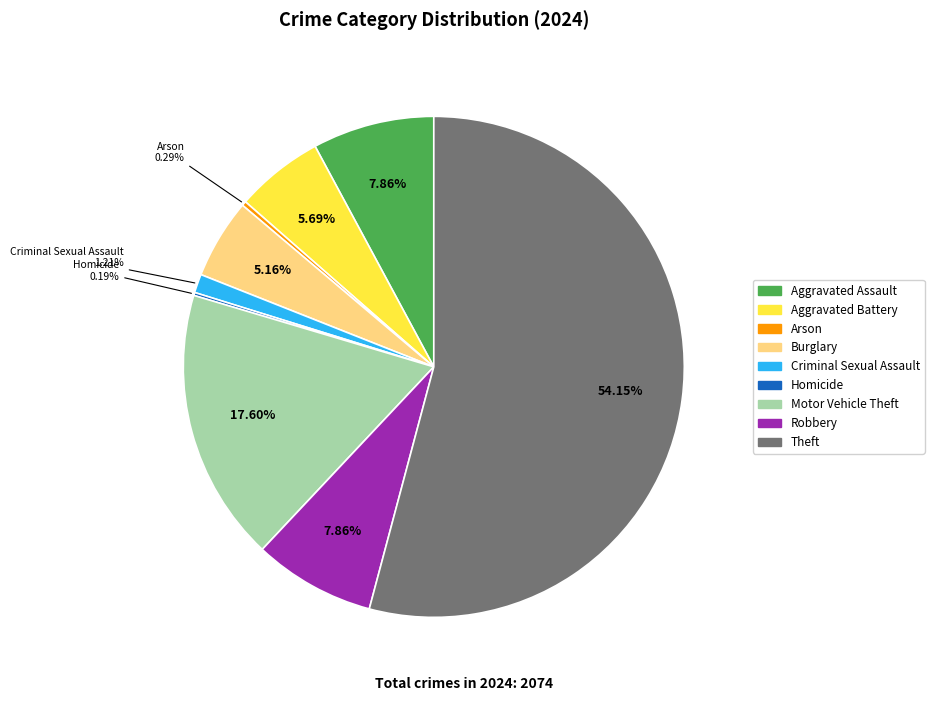

What percentage is the Motor Vehicle Theft slice, to the nearest percent?

18%